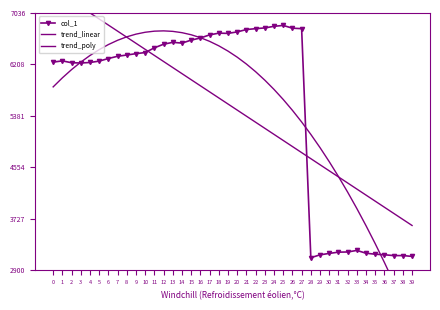

Rank the series at 9 from highest to lowest value.

trend_poly, trend_linear, col_1